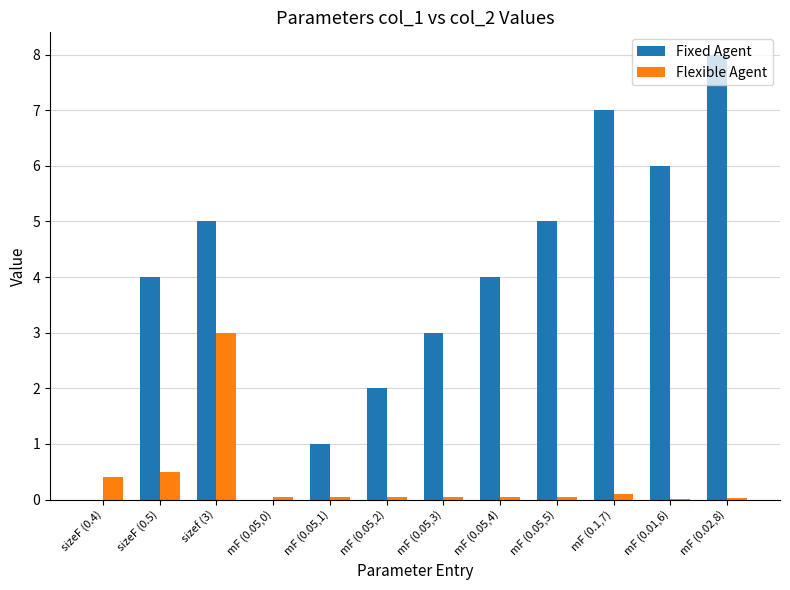

Which series changed the most between mF (0.05,2) and mF (0.05,5)?

Fixed Agent